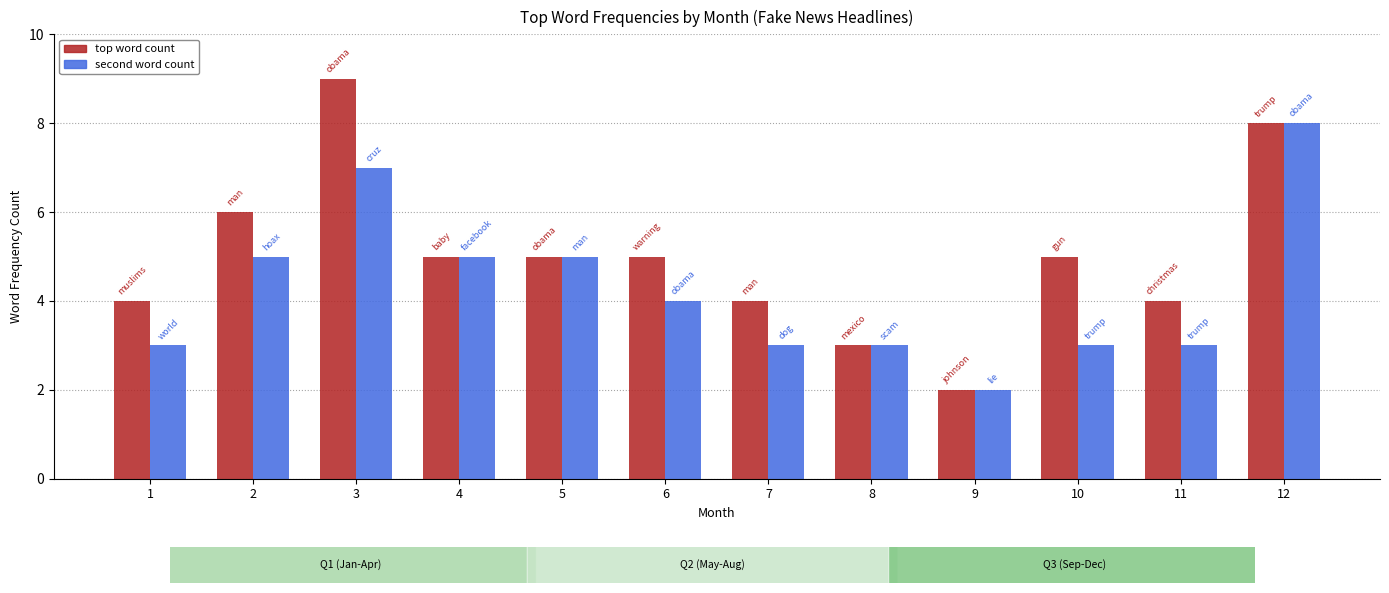

Which series has the widest spread of values?

top word count